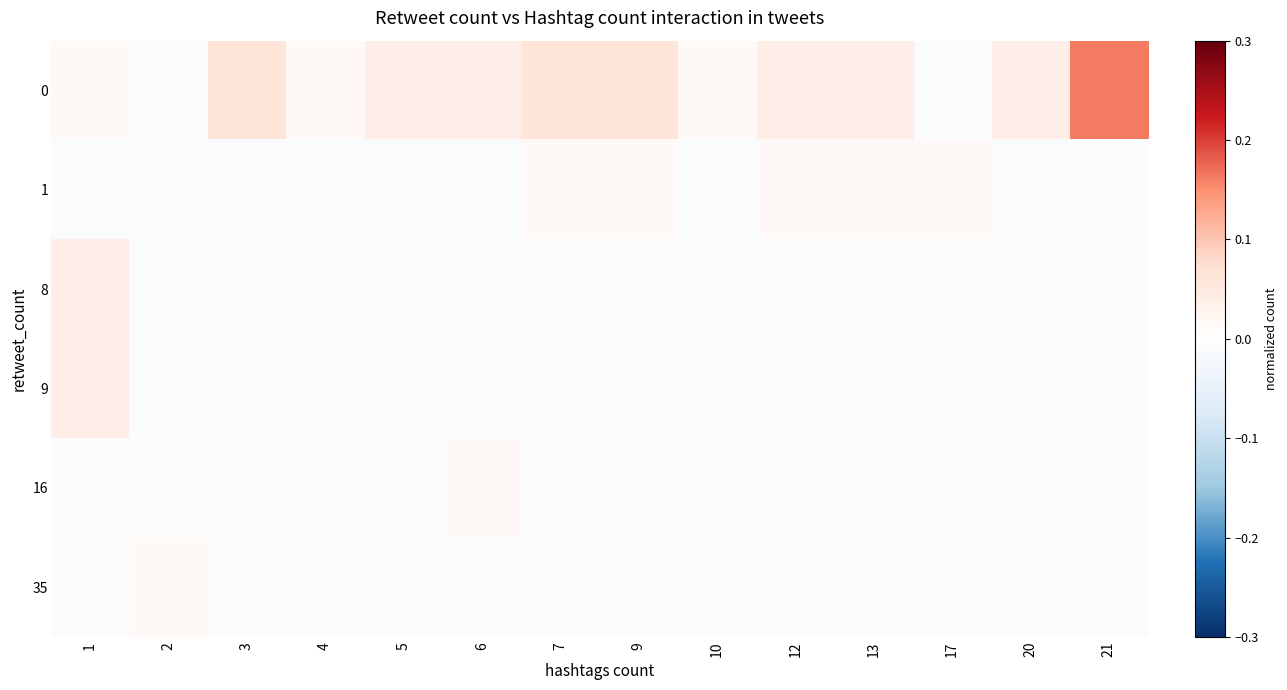

Which series changed the most between 3 and 9?

1